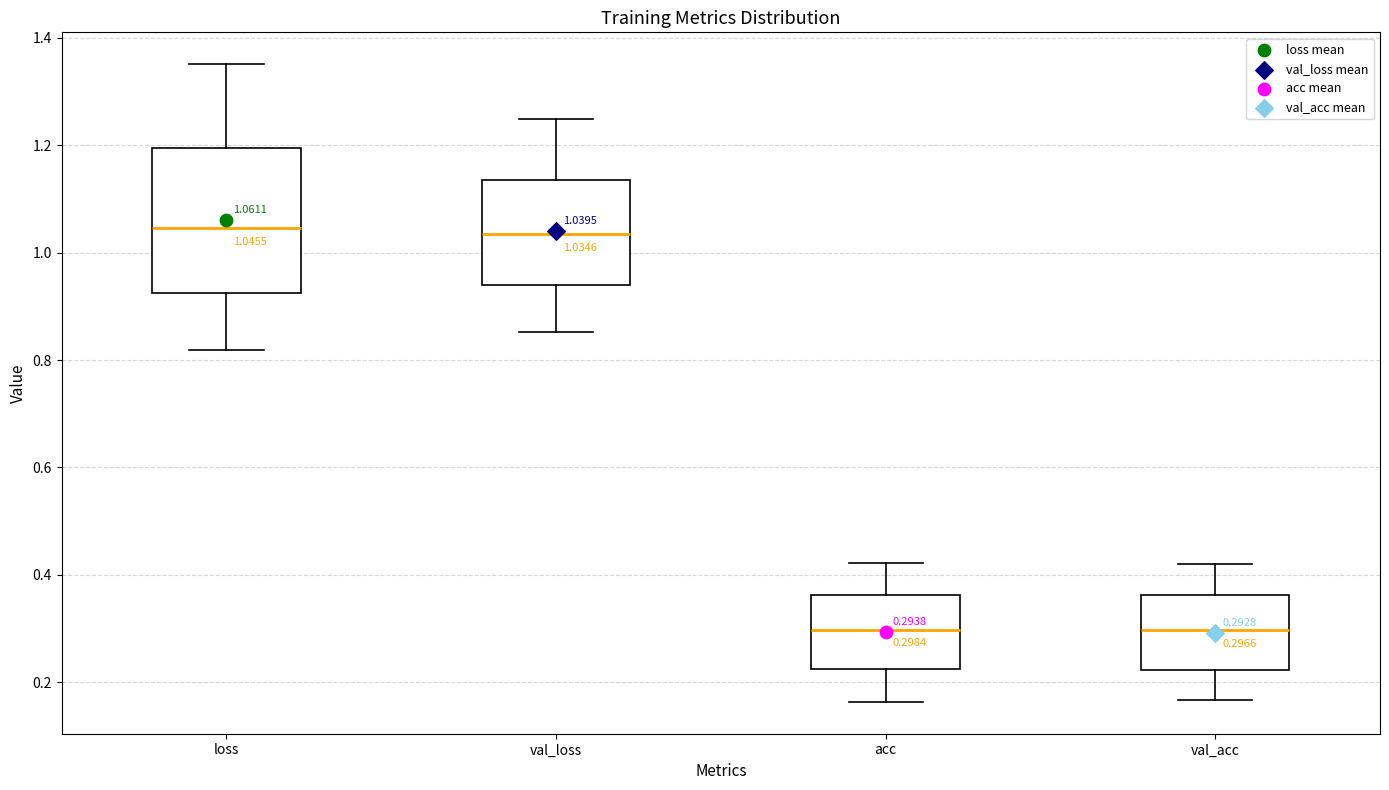

Comparing the boxes themselves (not the whiskers), which one is the tallest?

loss